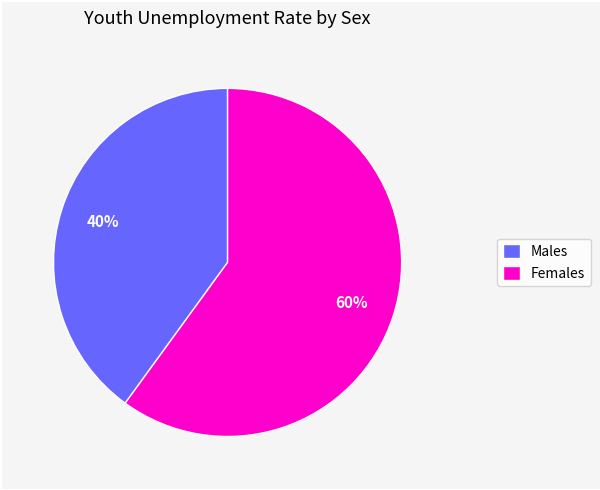

What is the majority slice?

Females